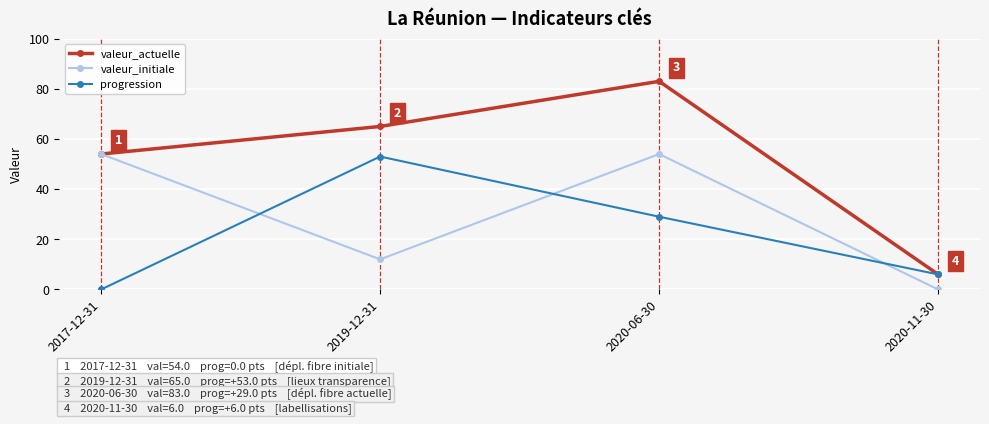

What is the difference between the valeur_actuelle values at 2017-12-31 and 2020-06-30?

29